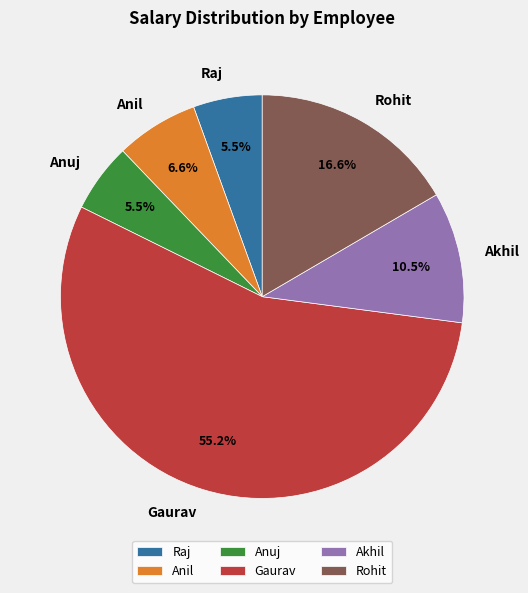

Does any single category account for the majority?

Yes